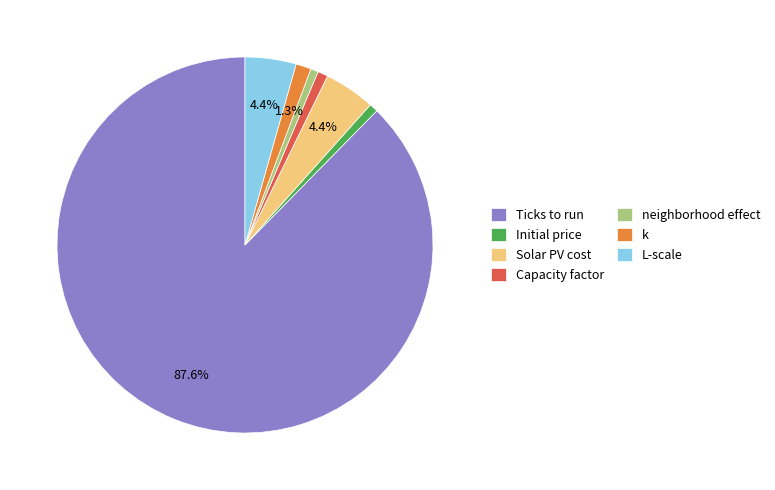

What percentage is the Ticks to run slice, to the nearest percent?

88%